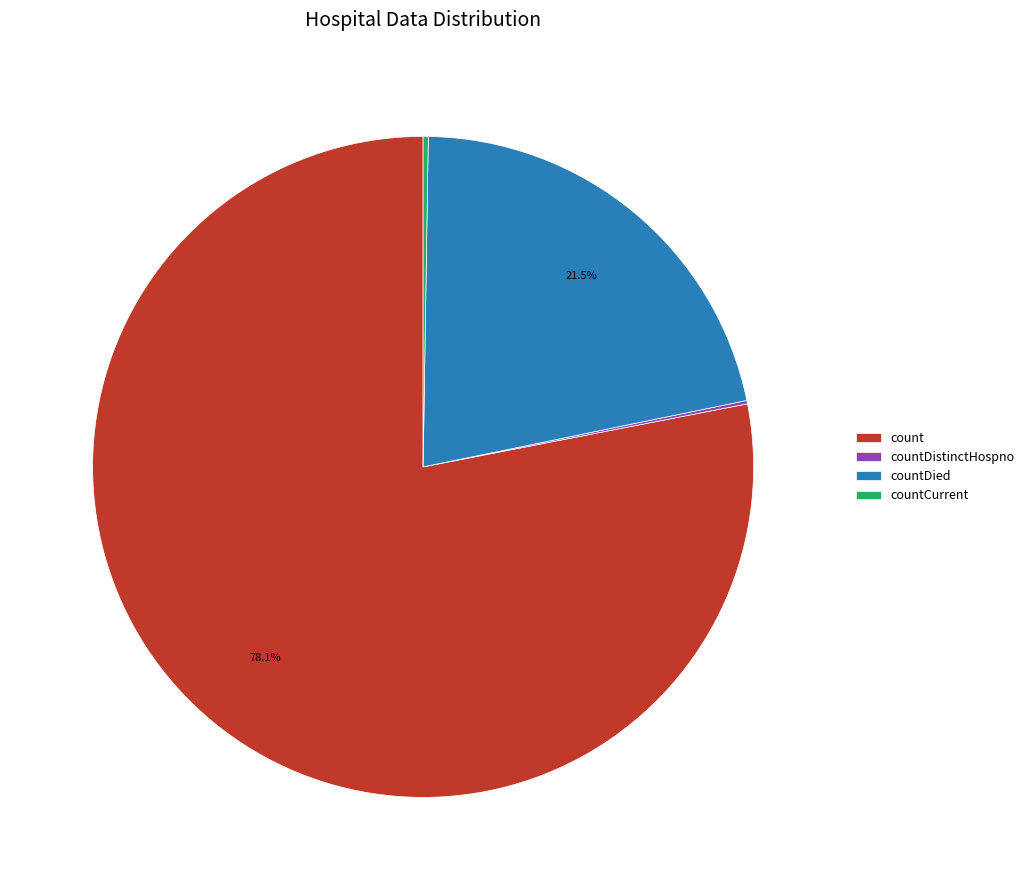

Does countDied represent more than half of the total?

No